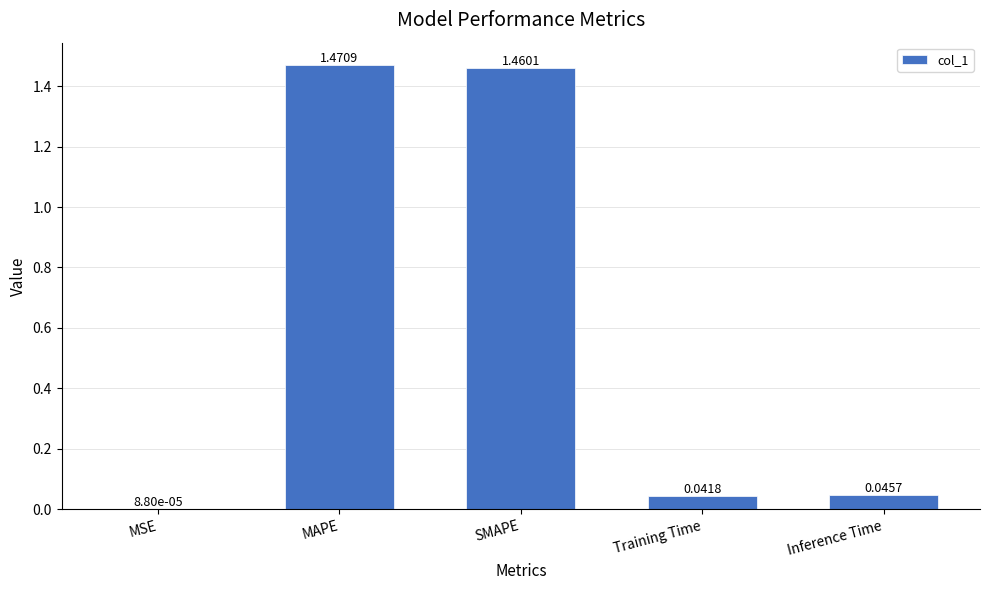

At which label is the value closest to 0?

MSE